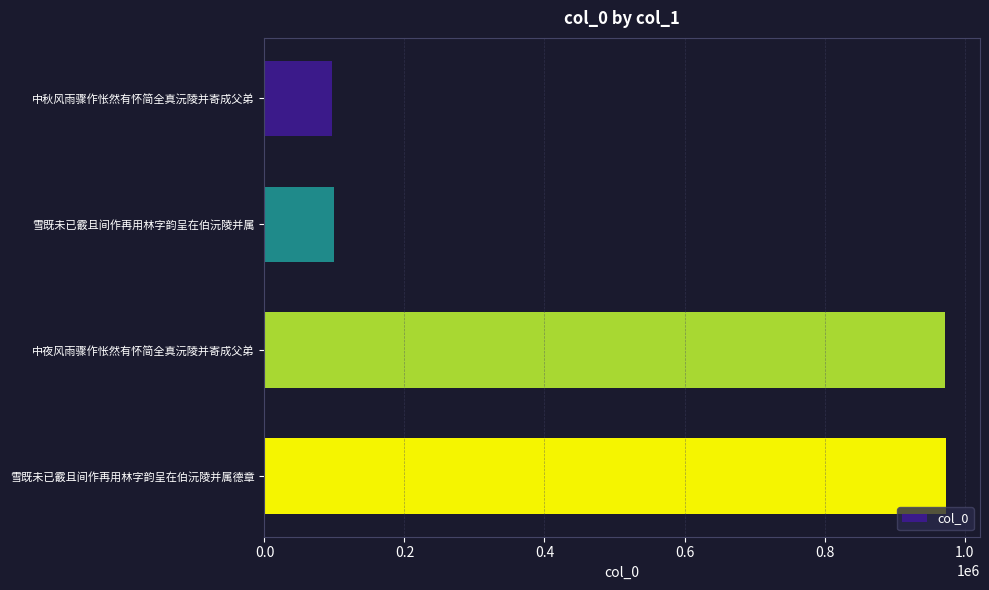

The value at 雪既未已霰且间作再用林字韵呈在伯沅陵并属 is 98799. True or false?

True